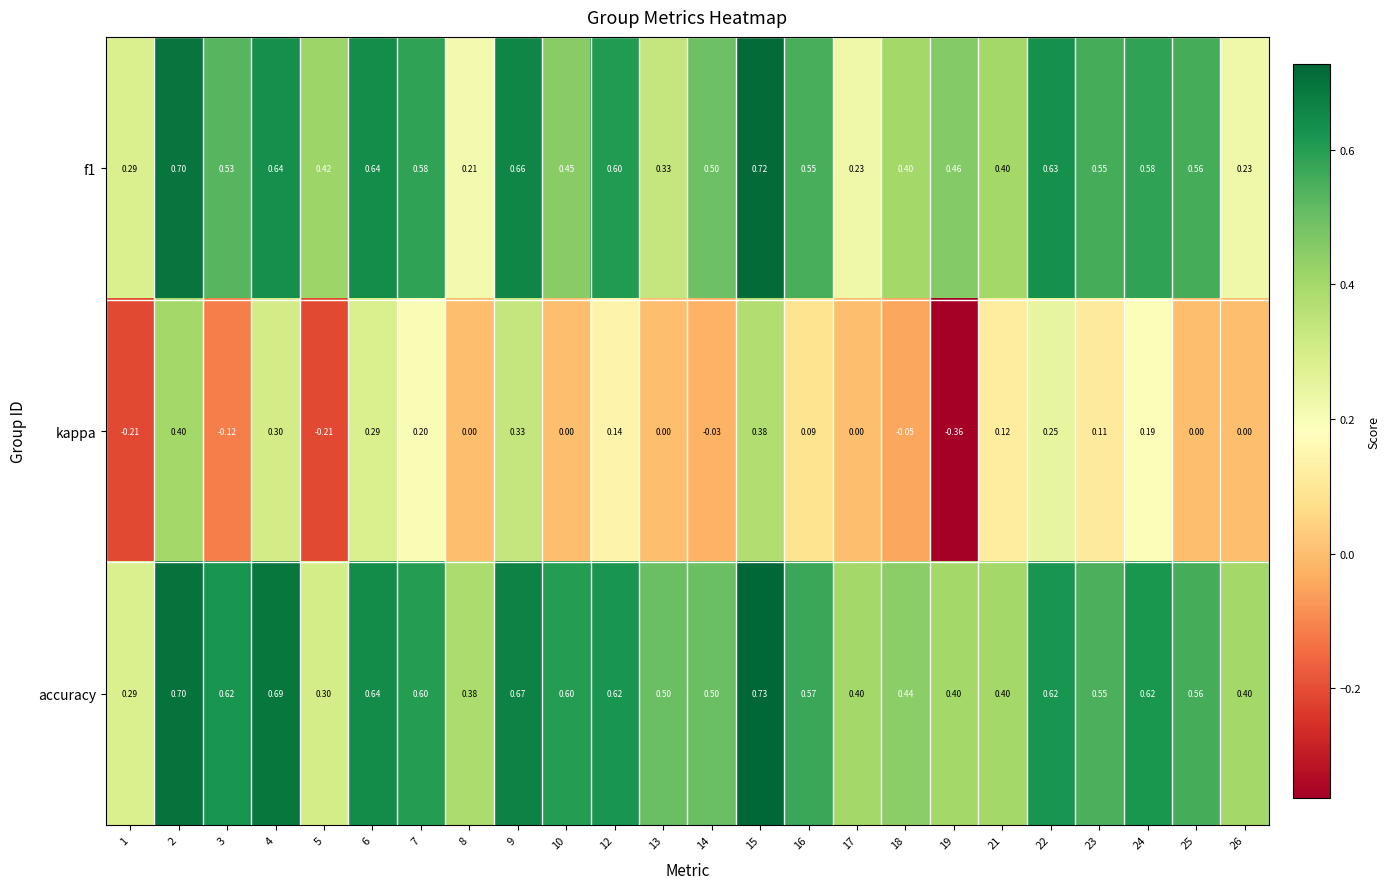

Which series changed the most between 9 and 24?

kappa